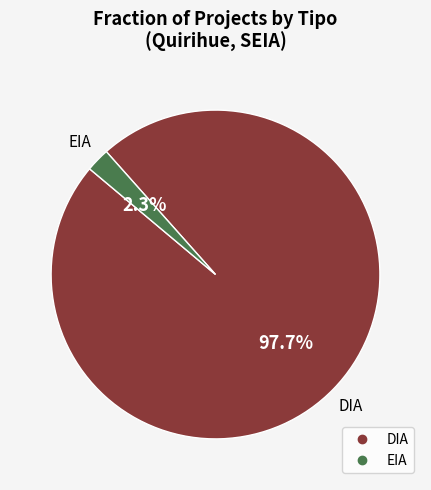

Between DIA and EIA, which is larger?

DIA